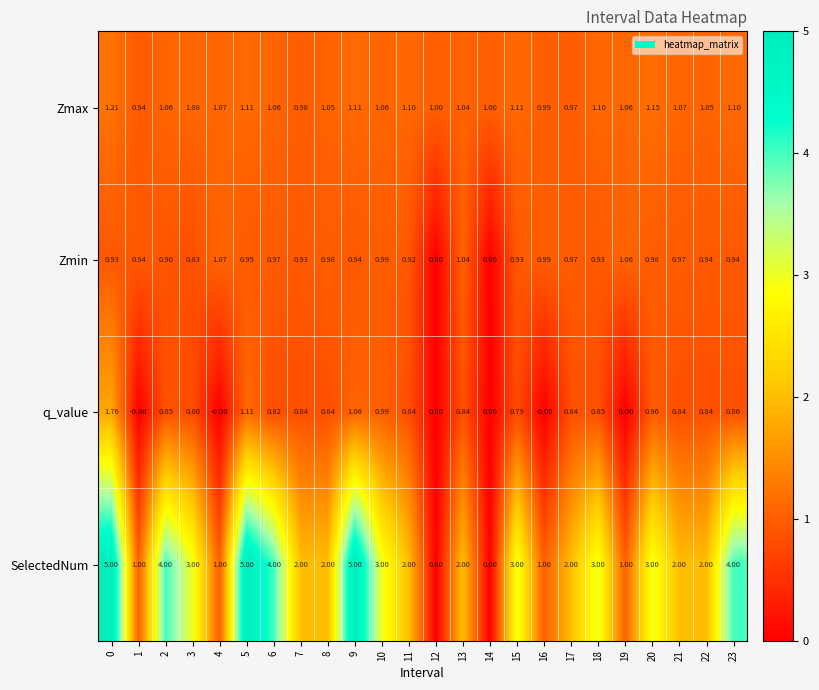

Between 8 and 14, which series saw the biggest shift?

SelectedNum